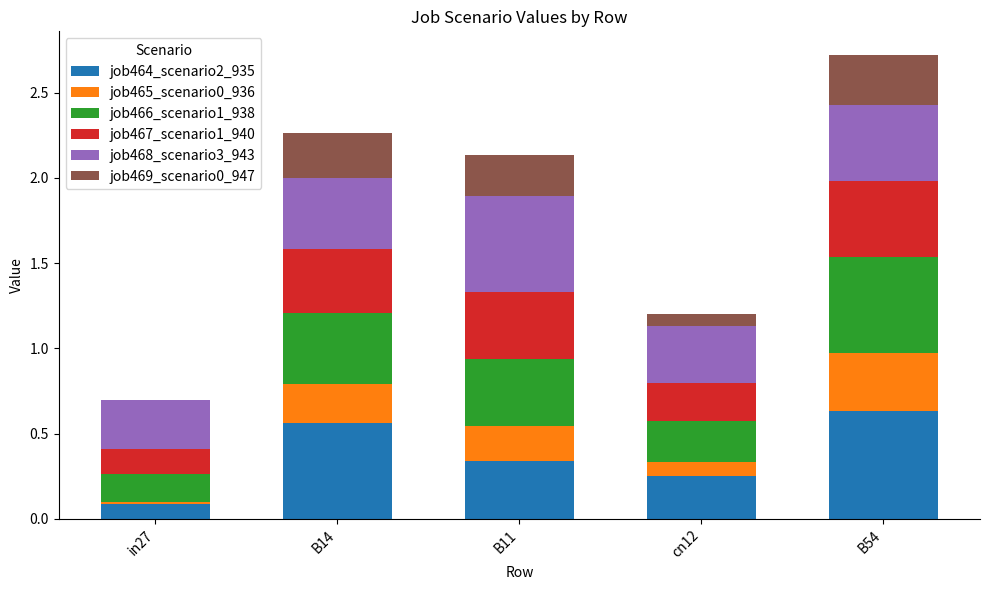

What is the total value across all series at B11?

2.1